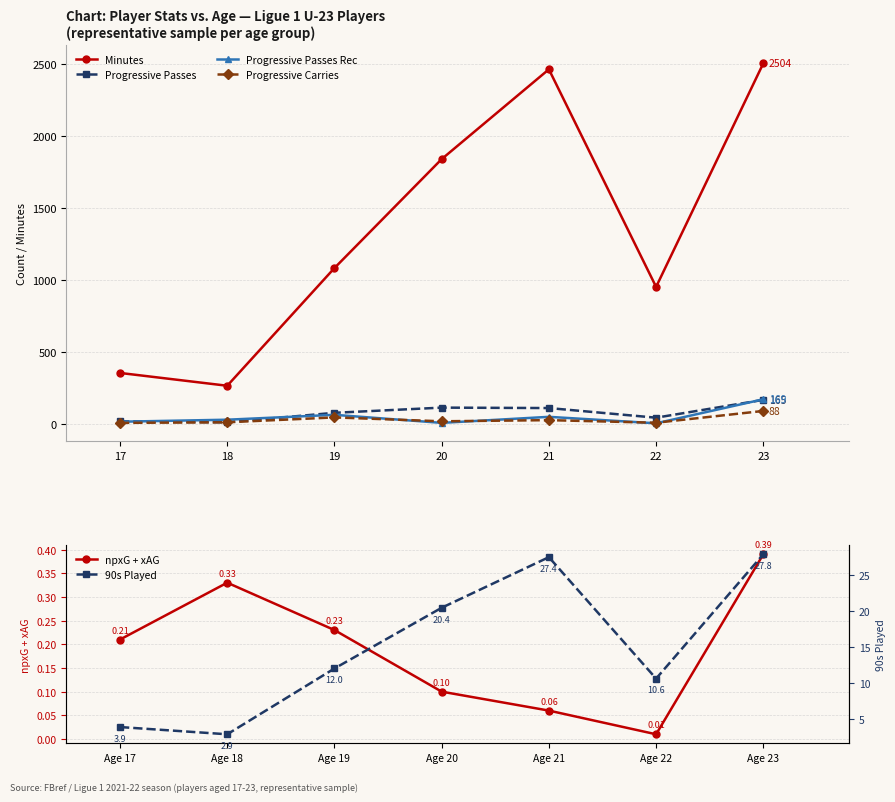

Which series has the widest spread of values?

Minutes